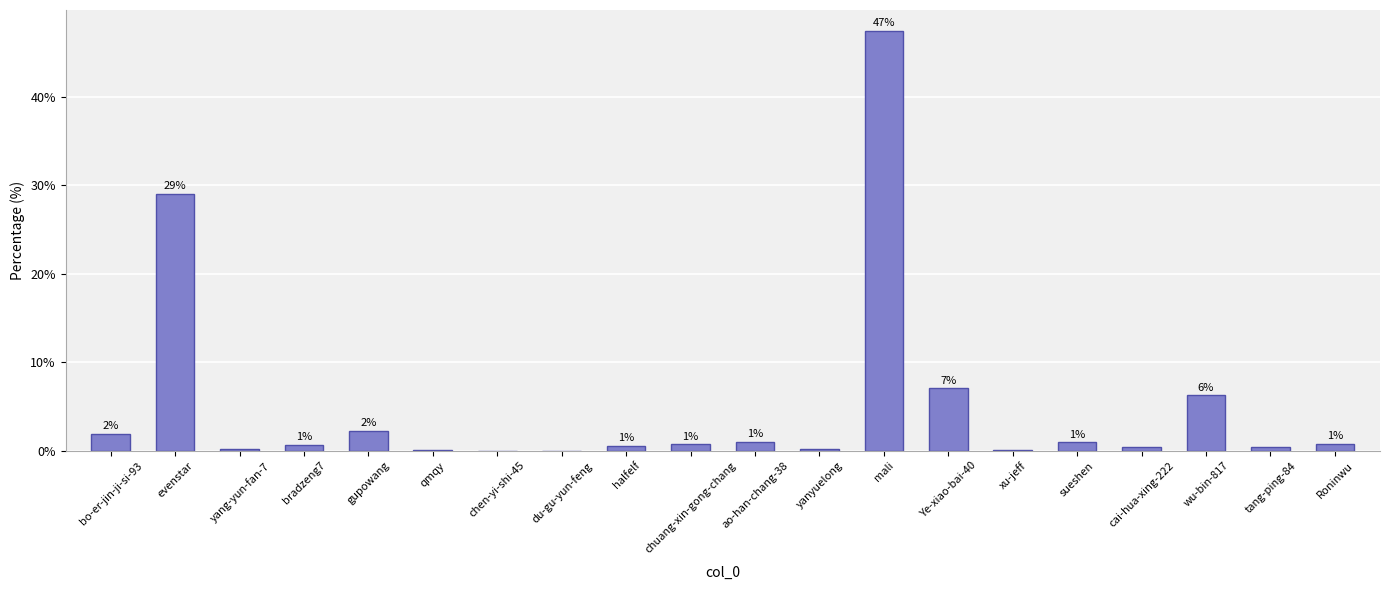

What is the maximum value shown in the chart?

47.5